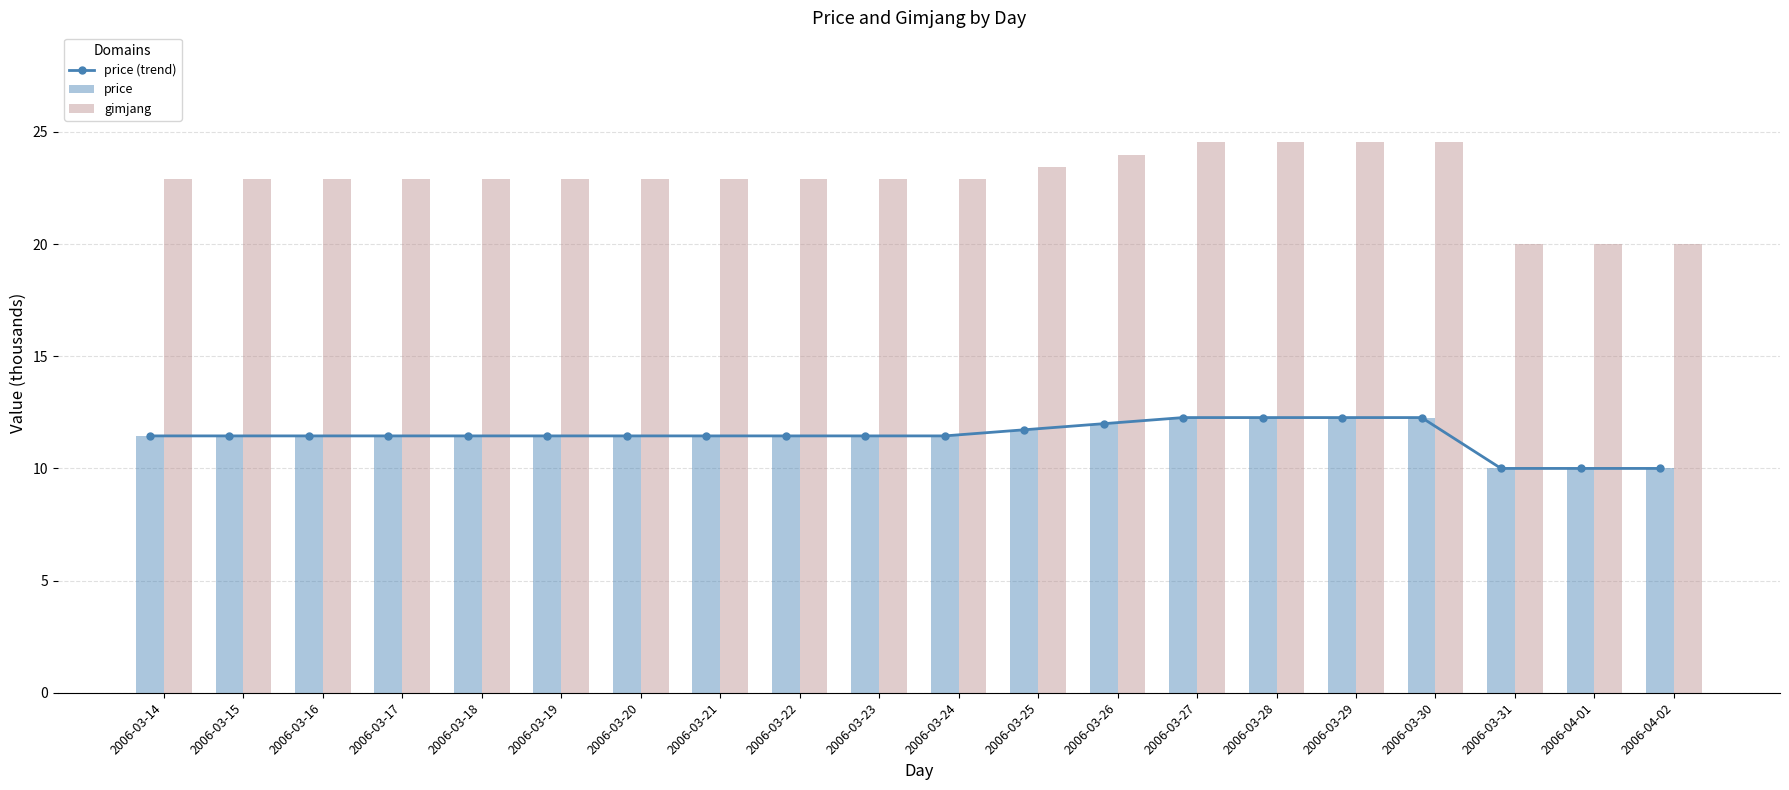

Which label corresponds to the smallest value in the chart?

2006-03-31